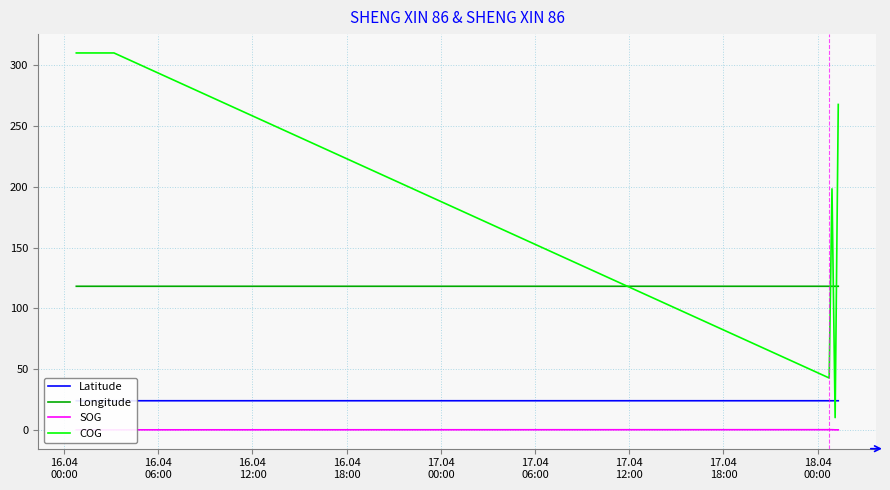

What is the maximum value for Longitude?

118.2